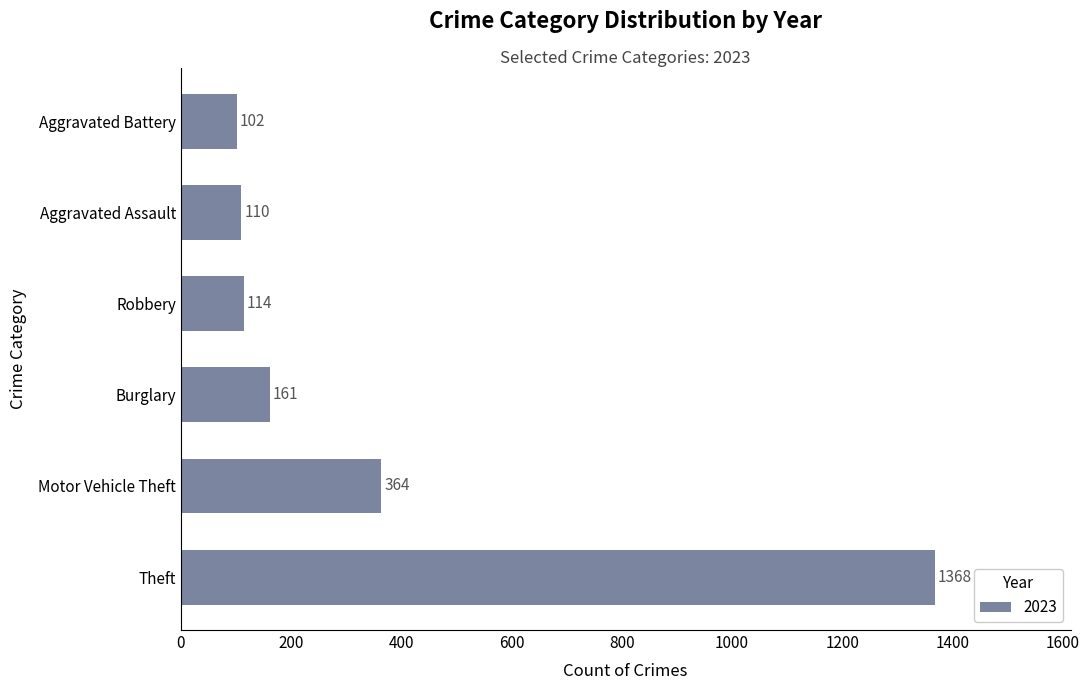

Is it true that the value at Robbery is 30?

False